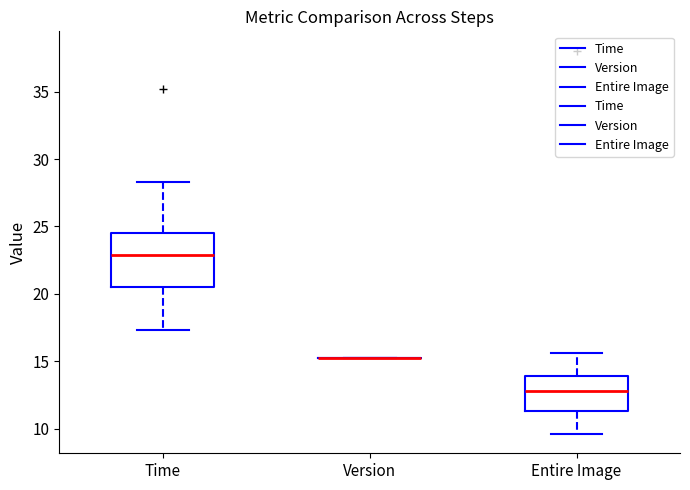

Where does the lower whisker of the box for Time end on the y-axis? The values are not printed on the chart, so give them approximately, as read against the axis.

17.5